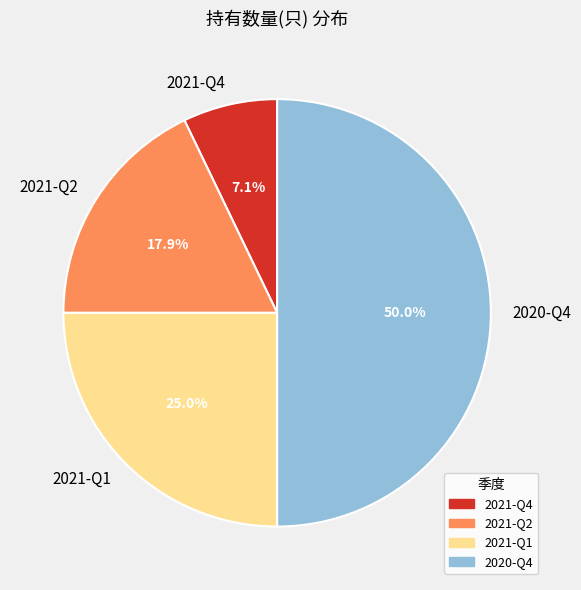

What is the total percentage of 2021-Q4 and 2021-Q2?

25.0%